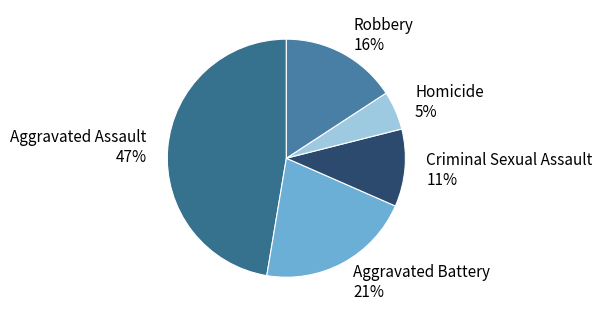

Which category has the smallest portion of the pie?

Homicide